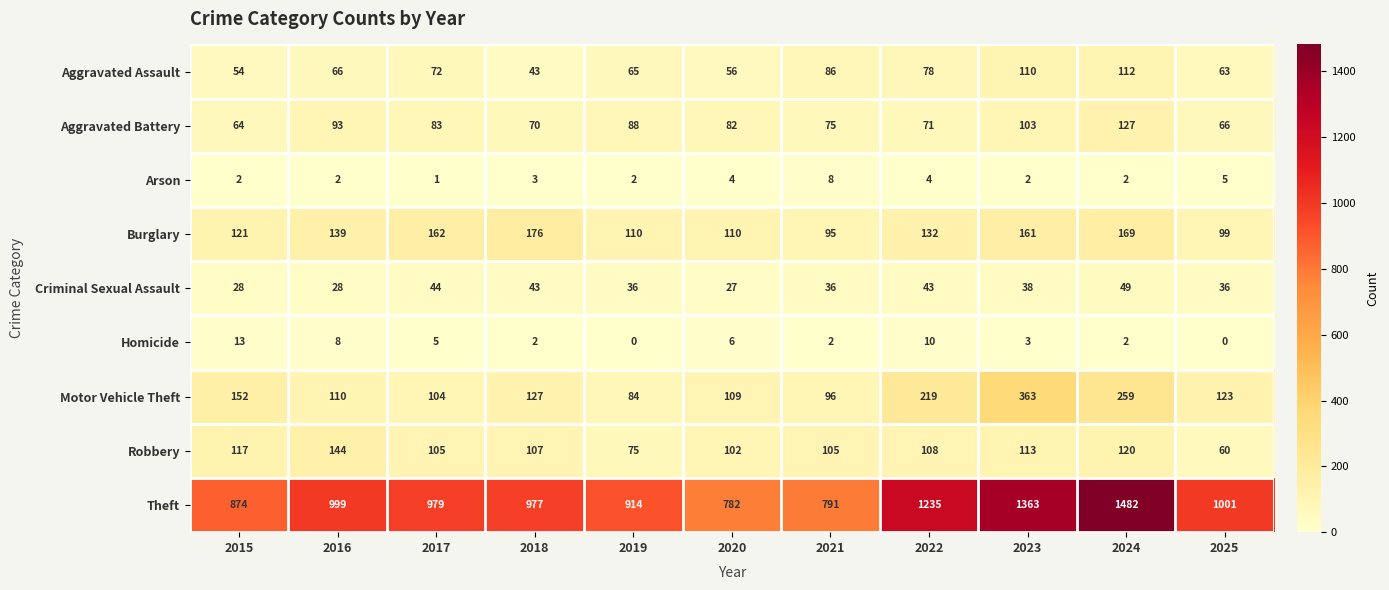

Rank the categories by Aggravated Assault value from highest to lowest.

2024, 2023, 2021, 2022, 2017, 2016, 2019, 2025, 2020, 2015, 2018